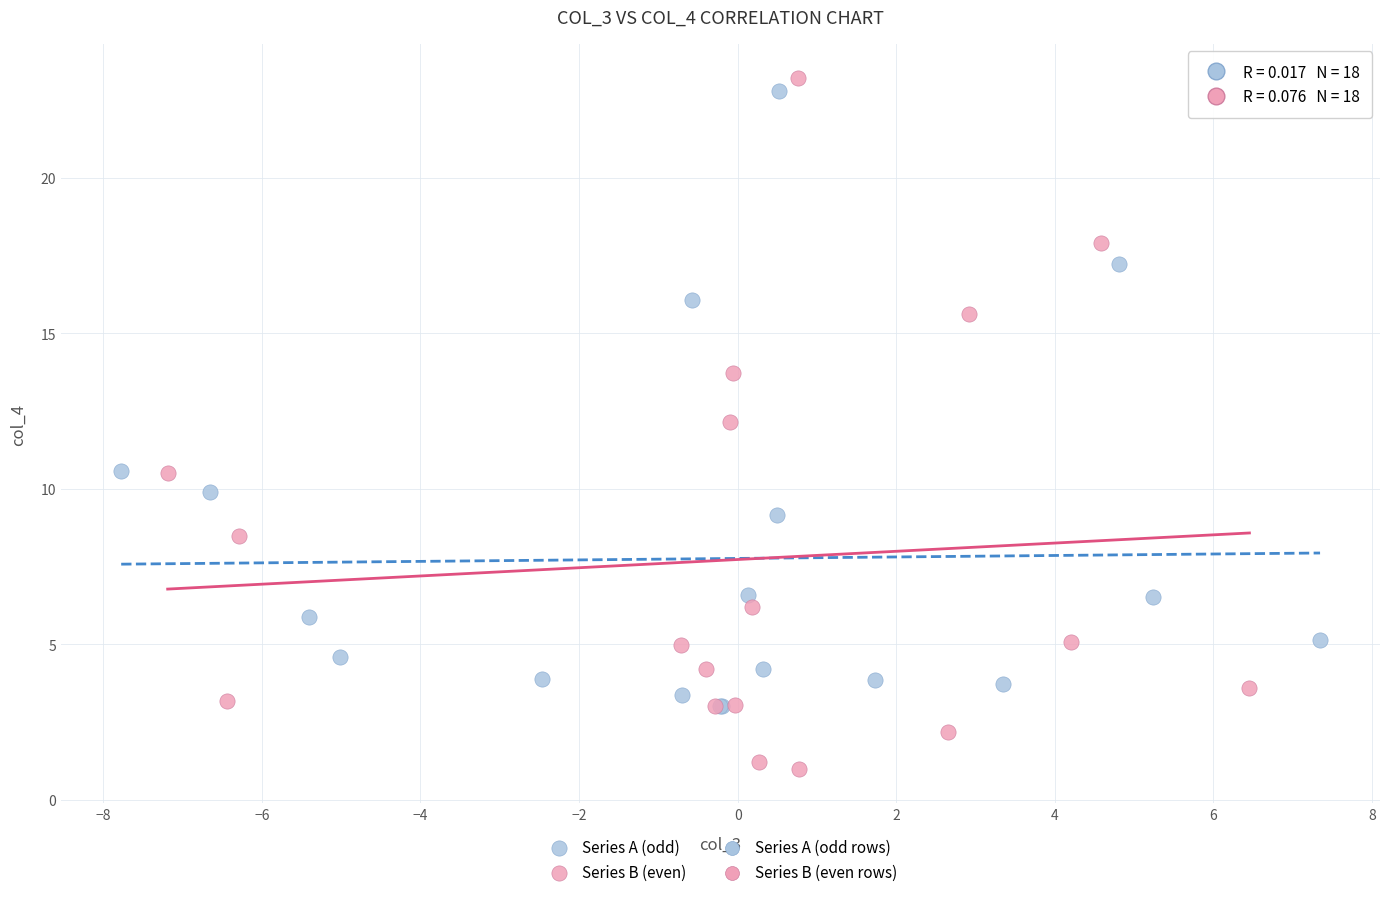

Which series reaches the minimum Y coordinate?

Series B (even)